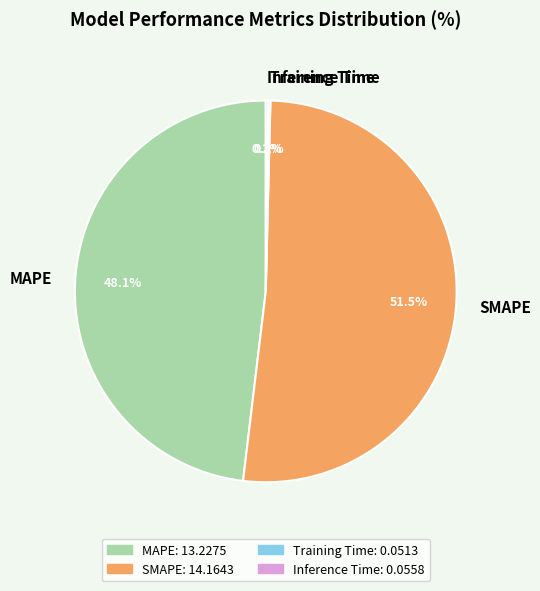

Does any single category account for the majority?

Yes